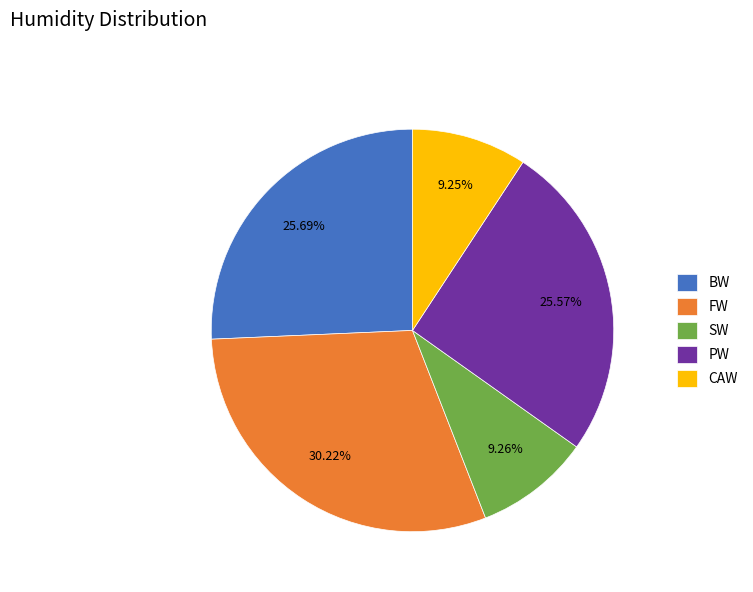

Is CAW the majority of the pie?

No